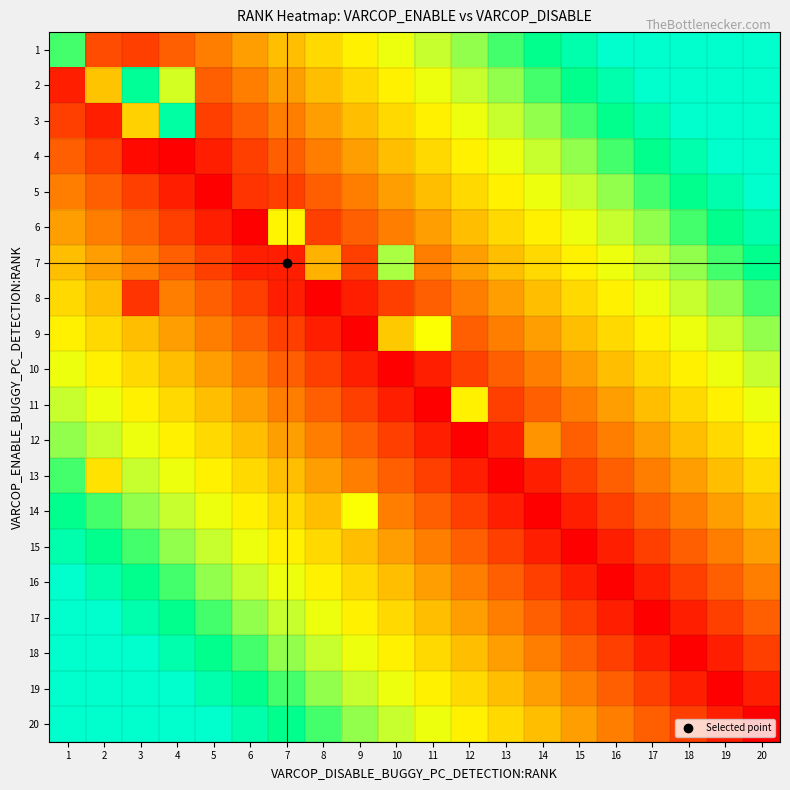

Reading left to right, list all the values displayed in this chart.

1: 1=36.0	2=7.2	3=6.0	4=9.0	5=12.0	6=15.0	7=18.0	8=21.0	9=24.0	10=27.0	11=30.0	12=33.0	13=36.0	14=39.0	15=42.0	16=45.0	17=48.0	18=51.0	19=54.0	20=57.0
2: 1=3.0	2=18.5	3=40.0	4=29.0	5=9.0	6=12.0	7=15.0	8=18.0	9=21.0	10=24.0	11=27.0	12=30.0	13=33.0	14=36.0	15=39.0	16=42.0	17=45.0	18=48.0	19=51.0	20=54.0
3: 1=6.0	2=3.0	3=20.0	4=41.0	5=6.0	6=9.0	7=12.0	8=15.0	9=18.0	10=21.0	11=24.0	12=27.0	13=30.0	14=33.0	15=36.0	16=39.0	17=42.0	18=45.0	19=48.0	20=51.0
4: 1=9.0	2=6.0	3=1.0	4=0.0	5=3.0	6=6.0	7=9.0	8=12.0	9=15.0	10=18.0	11=21.0	12=24.0	13=27.0	14=30.0	15=33.0	16=36.0	17=39.0	18=42.0	19=45.0	20=48.0
5: 1=12.0	2=9.0	3=6.0	4=3.0	5=0.0	6=5.0	7=6.0	8=9.0	9=12.0	10=15.0	11=18.0	12=21.0	13=24.0	14=27.0	15=30.0	16=33.0	17=36.0	18=39.0	19=42.0	20=45.0
6: 1=15.0	2=12.0	3=9.0	4=6.0	5=3.0	6=0.0	7=24.5	8=6.0	9=9.0	10=12.0	11=15.0	12=18.0	13=21.0	14=24.0	15=27.0	16=30.0	17=33.0	18=36.0	19=39.0	20=42.0
7: 1=18.0	2=15.0	3=12.0	4=9.0	5=6.0	6=3.0	7=3.0	8=17.0	9=6.0	10=32.0	11=12.0	12=15.0	13=18.0	14=21.0	15=24.0	16=27.0	17=30.0	18=33.0	19=36.0	20=39.0
8: 1=21.0	2=18.0	3=5.0	4=12.0	5=9.0	6=6.0	7=3.0	8=0.0	9=3.0	10=6.0	11=9.0	12=12.0	13=15.0	14=18.0	15=21.0	16=24.0	17=27.0	18=30.0	19=33.0	20=36.0
9: 1=24.0	2=21.0	3=18.0	4=15.0	5=12.0	6=9.0	7=6.0	8=3.0	9=0.0	10=19.0	11=26.0	12=9.0	13=12.0	14=15.0	15=18.0	16=21.0	17=24.0	18=27.0	19=30.0	20=33.0
10: 1=27.0	2=24.0	3=21.0	4=18.0	5=15.0	6=12.0	7=9.0	8=6.0	9=3.0	10=0.0	11=3.0	12=6.0	13=9.0	14=12.0	15=15.0	16=18.0	17=21.0	18=24.0	19=27.0	20=30.0
11: 1=30.0	2=27.0	3=24.0	4=21.0	5=18.0	6=15.0	7=12.0	8=9.0	9=6.0	10=3.0	11=0.0	12=24.0	13=6.0	14=9.0	15=12.0	16=15.0	17=18.0	18=21.0	19=24.0	20=27.0
12: 1=33.0	2=30.0	3=27.0	4=24.0	5=21.0	6=18.0	7=15.0	8=12.0	9=9.0	10=6.0	11=3.0	12=0.0	13=3.0	14=14.0	15=9.0	16=12.0	17=15.0	18=18.0	19=21.0	20=24.0
13: 1=36.0	2=22.0	3=30.0	4=27.0	5=24.0	6=21.0	7=18.0	8=15.0	9=12.0	10=9.0	11=6.0	12=3.0	13=0.0	14=3.0	15=6.0	16=9.0	17=12.0	18=15.0	19=18.0	20=21.0
14: 1=39.0	2=36.0	3=33.0	4=30.0	5=27.0	6=24.0	7=21.0	8=18.0	9=26.0	10=12.0	11=9.0	12=6.0	13=3.0	14=0.0	15=3.0	16=6.0	17=9.0	18=12.0	19=15.0	20=18.0
15: 1=42.0	2=39.0	3=36.0	4=33.0	5=30.0	6=27.0	7=24.0	8=21.0	9=18.0	10=15.0	11=12.0	12=9.0	13=6.0	14=3.0	15=0.0	16=3.0	17=6.0	18=9.0	19=12.0	20=15.0
16: 1=45.0	2=42.0	3=39.0	4=36.0	5=33.0	6=30.0	7=27.0	8=24.0	9=21.0	10=18.0	11=15.0	12=12.0	13=9.0	14=6.0	15=3.0	16=0.0	17=3.0	18=6.0	19=9.0	20=12.0
17: 1=48.0	2=45.0	3=42.0	4=39.0	5=36.0	6=33.0	7=30.0	8=27.0	9=24.0	10=21.0	11=18.0	12=15.0	13=12.0	14=9.0	15=6.0	16=3.0	17=0.0	18=3.0	19=6.0	20=9.0
18: 1=51.0	2=48.0	3=45.0	4=42.0	5=39.0	6=36.0	7=33.0	8=30.0	9=27.0	10=24.0	11=21.0	12=18.0	13=15.0	14=12.0	15=9.0	16=6.0	17=3.0	18=0.0	19=3.0	20=6.0
19: 1=54.0	2=51.0	3=48.0	4=45.0	5=42.0	6=39.0	7=36.0	8=33.0	9=30.0	10=27.0	11=24.0	12=21.0	13=18.0	14=15.0	15=12.0	16=9.0	17=6.0	18=3.0	19=0.0	20=3.0
20: 1=57.0	2=54.0	3=51.0	4=48.0	5=45.0	6=42.0	7=39.0	8=36.0	9=33.0	10=30.0	11=27.0	12=24.0	13=21.0	14=18.0	15=15.0	16=12.0	17=9.0	18=6.0	19=3.0	20=0.0